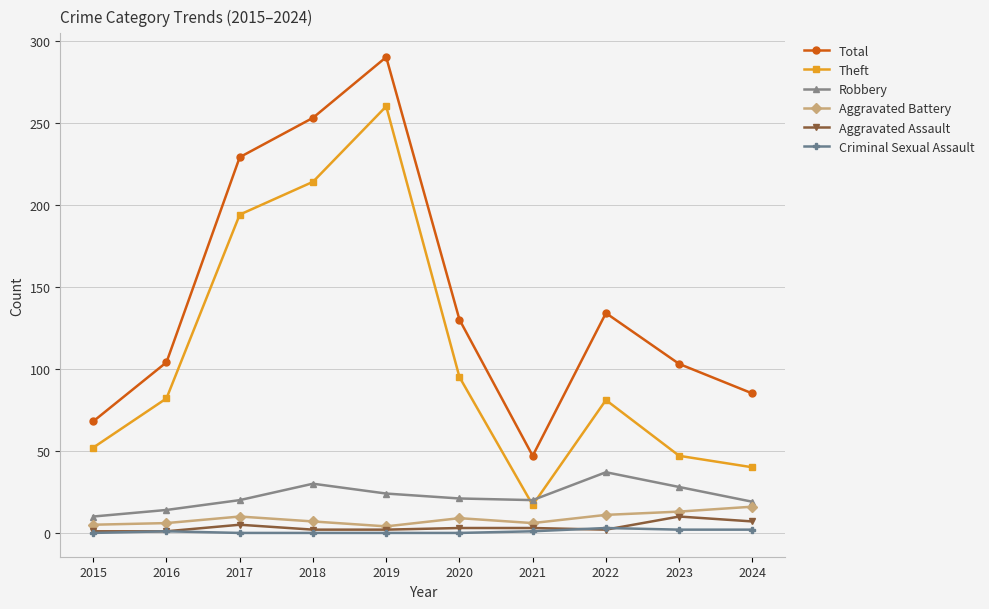

What is the difference between the Theft values at 2020 and 2024?

55